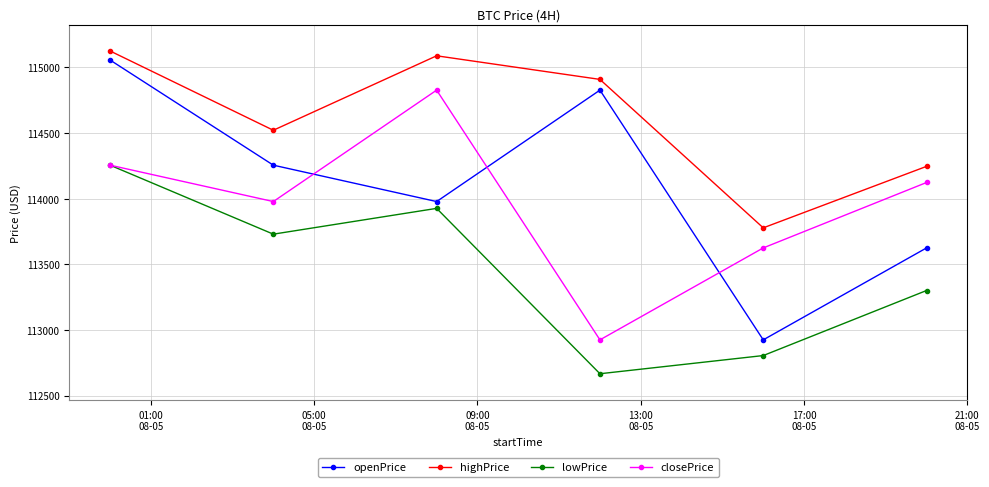

Reading left to right, what are all the values shown in this chart?

openPrice: 115056.3	114255.0	113977.8	114826.7	112924.1	113624.6
highPrice: 115125.3	114521.0	115088.3	114908.5	113777.5	114245.9
lowPrice: 114255.0	113729.4	113925.9	112666.0	112804.5	113300.1
closePrice: 114255.0	113977.8	114826.7	112924.1	113624.6	114123.0